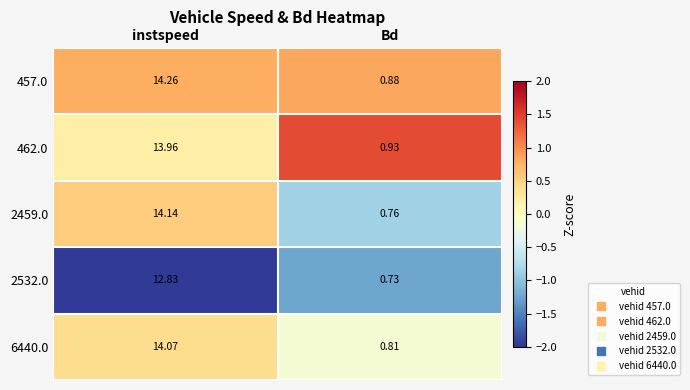

List the series in order of their peak value, lowest first.

2532.0, 462.0, 6440.0, 2459.0, 457.0